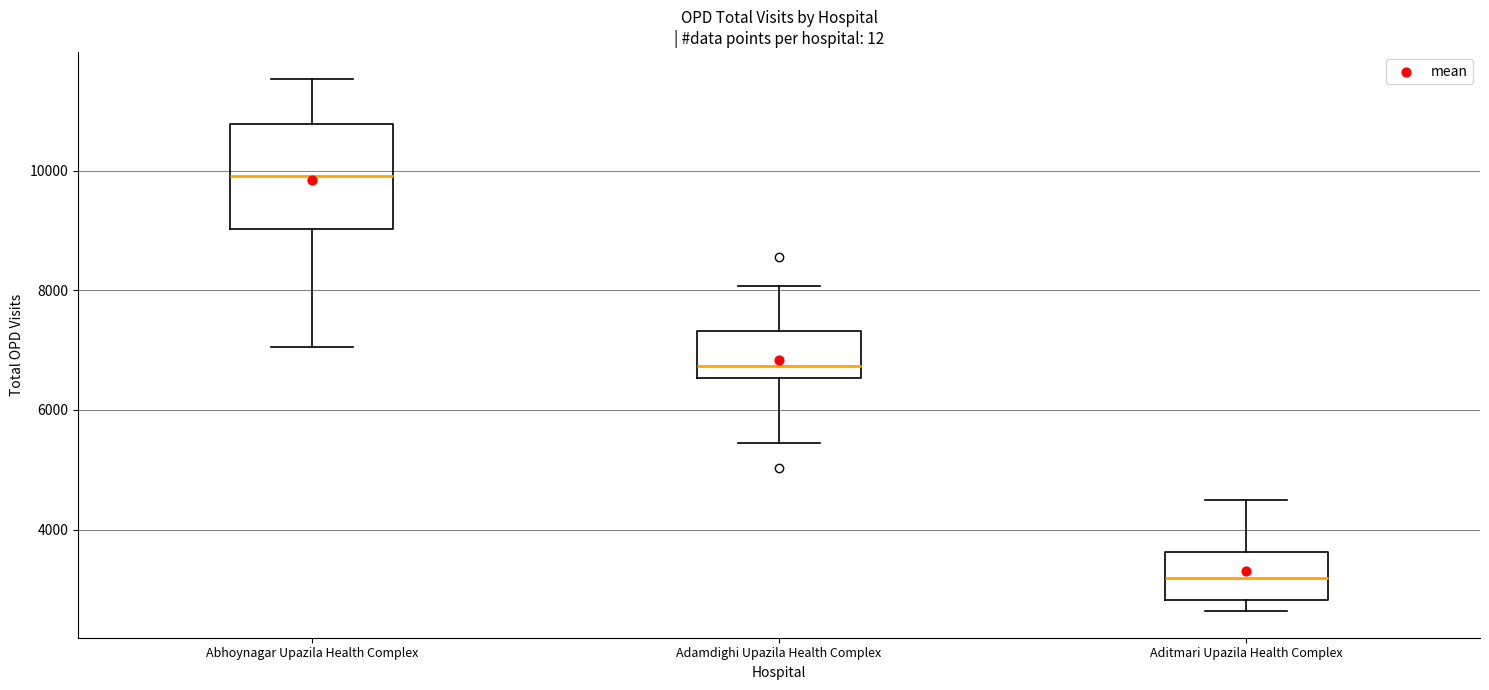

Which box has the lowest median line?

Aditmari Upazila Health Complex